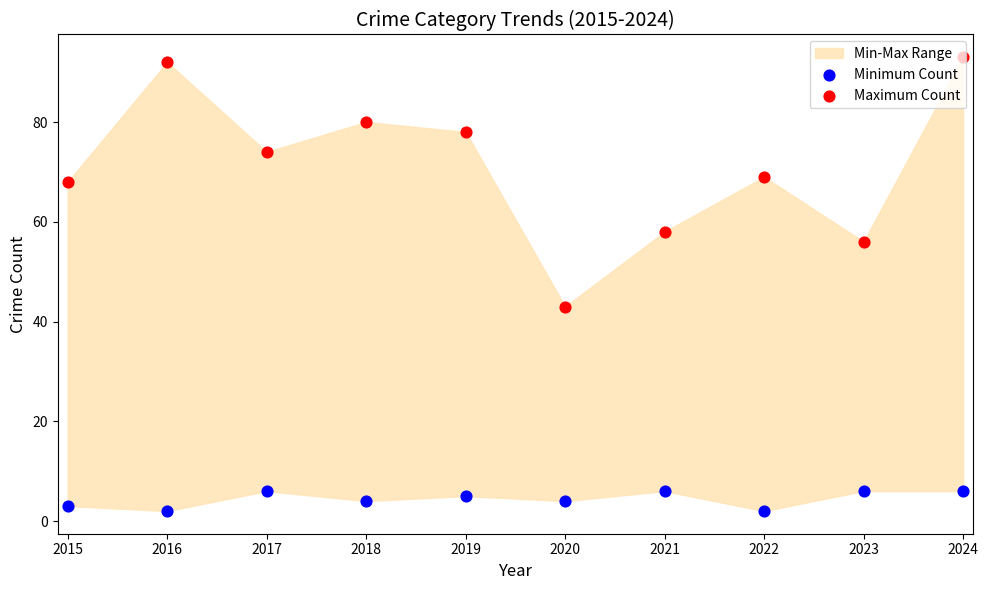

Which series has the largest total across all categories?

Maximum Count